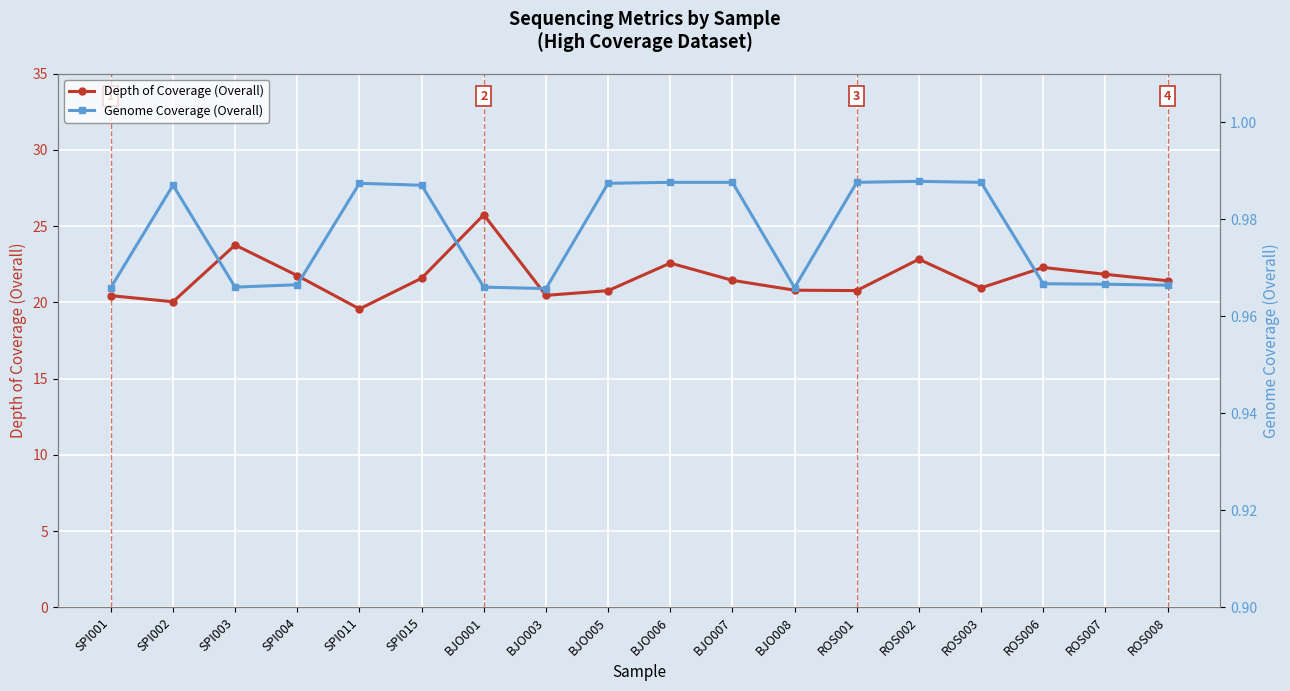

What is the maximum value shown in the chart?

25.7